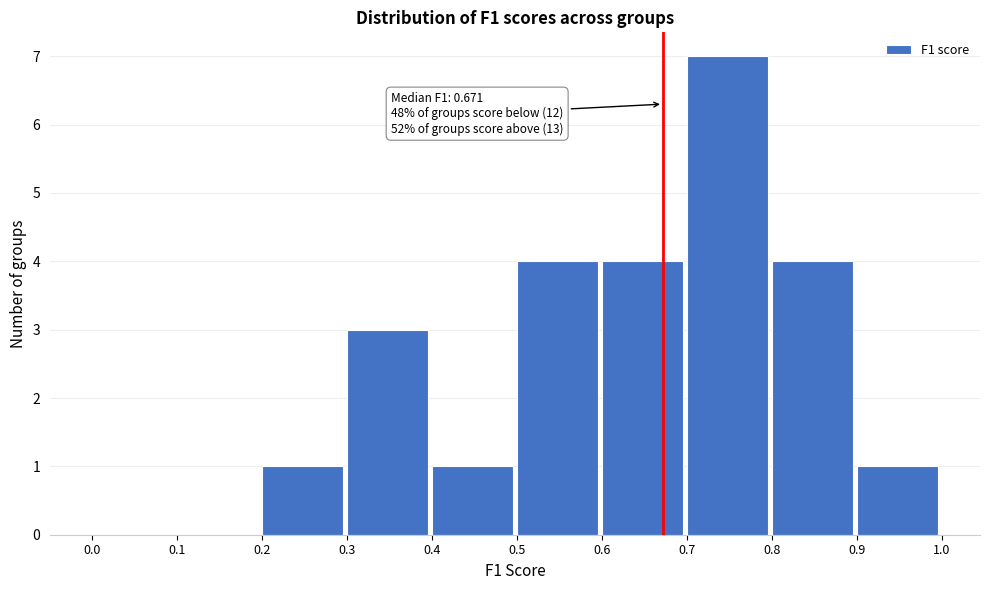

Over which range of the x-axis is the bar tallest?

0.7 to 0.8